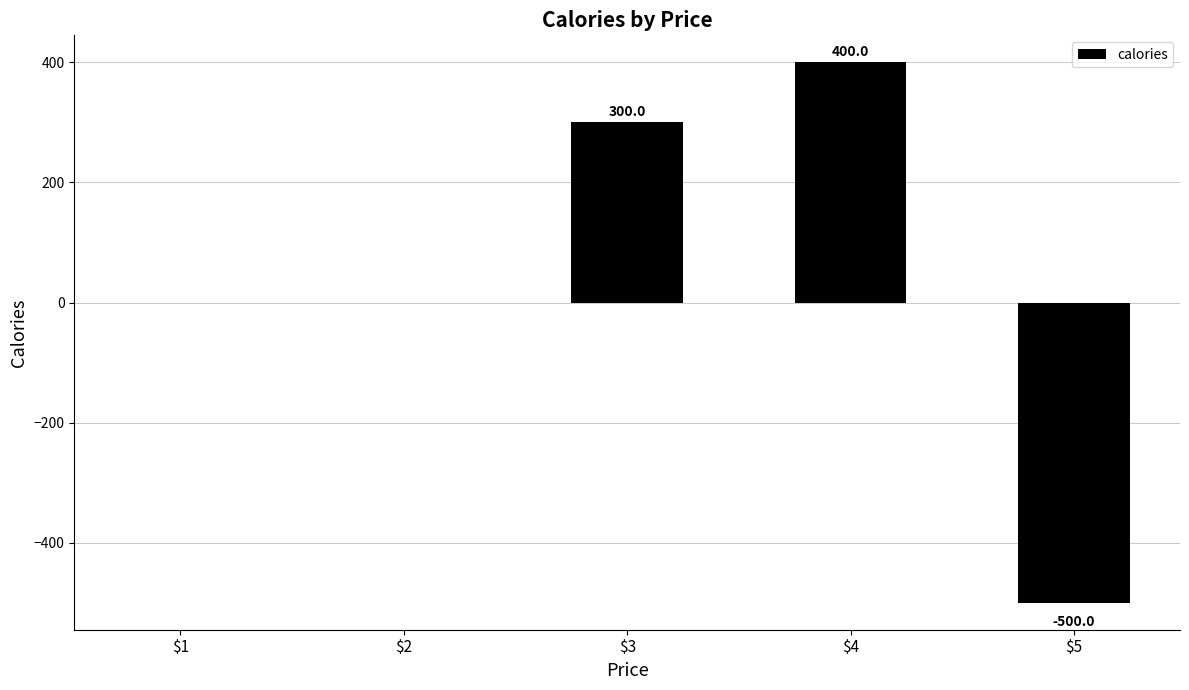

The value at $2 is 0. True or false?

True